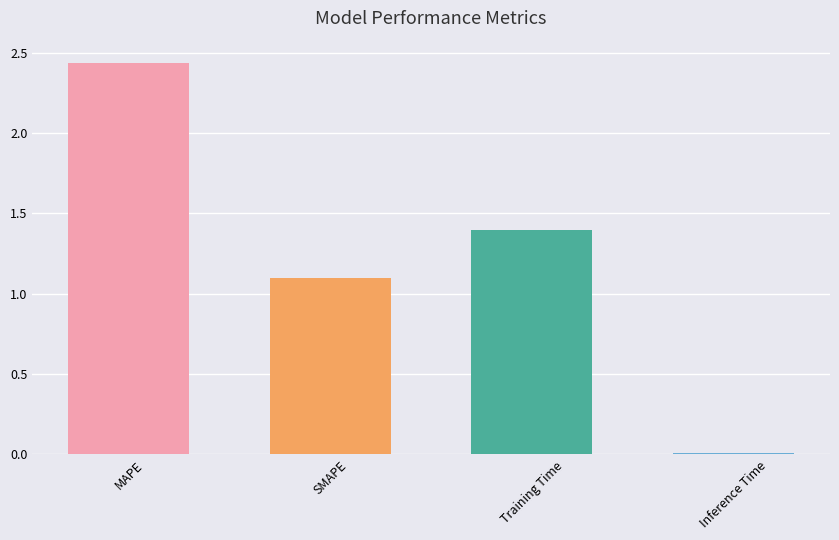

Which category has the highest value across all series?

MAPE